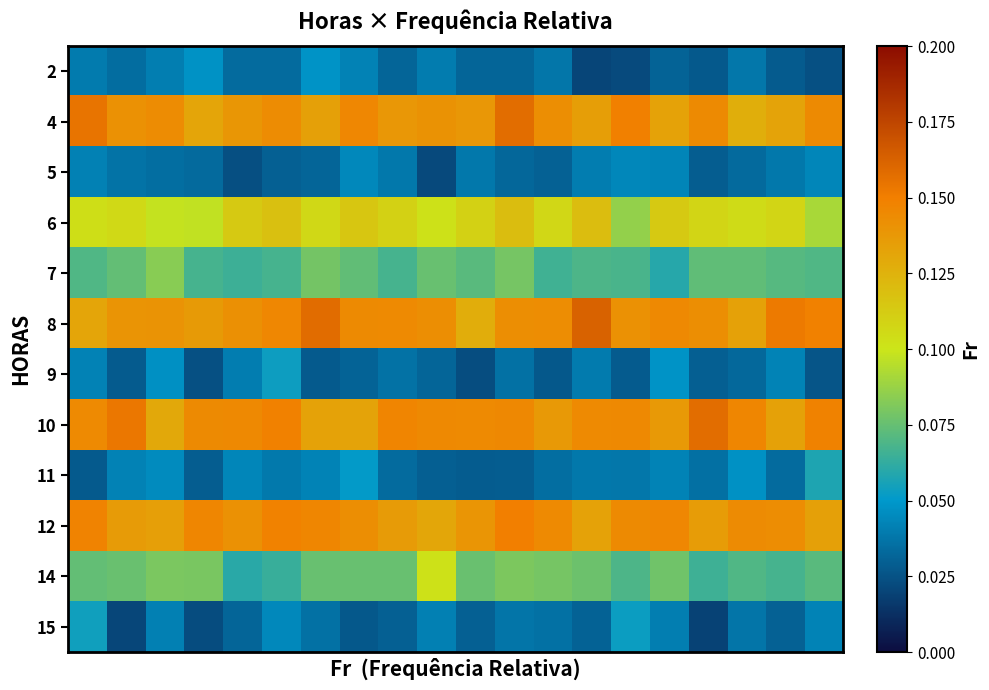

Count the number of data series in this chart.

12